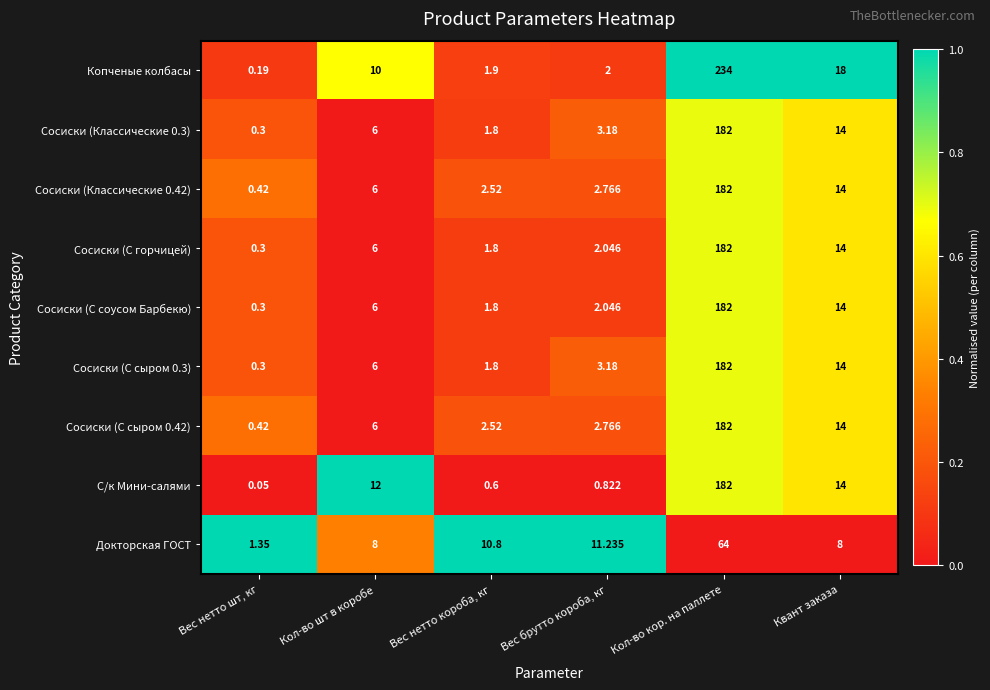

Which category has the highest value across all series?

Кол-во кор. на паллете